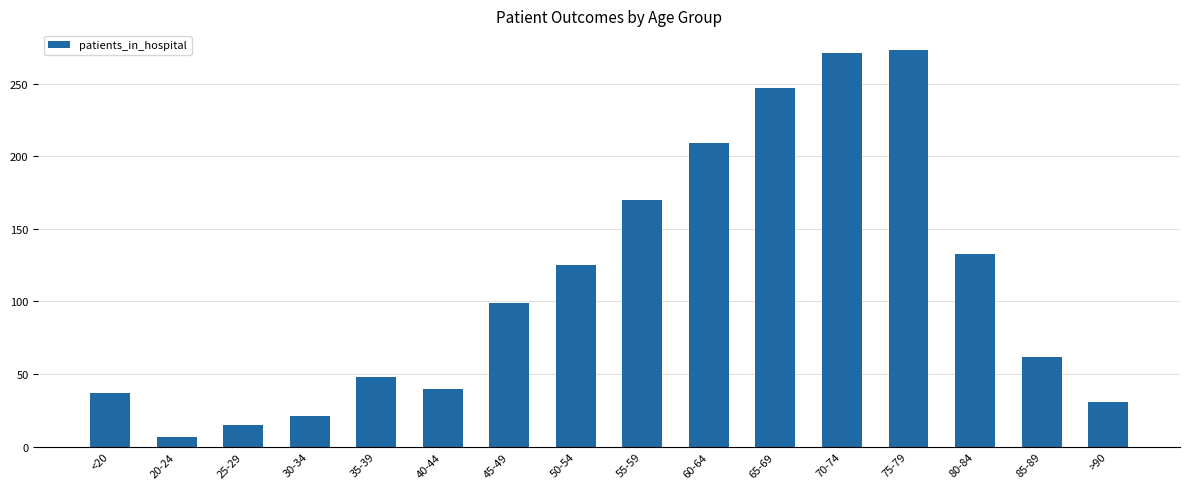

At which category does the chart reach its minimum across all series?

20-24